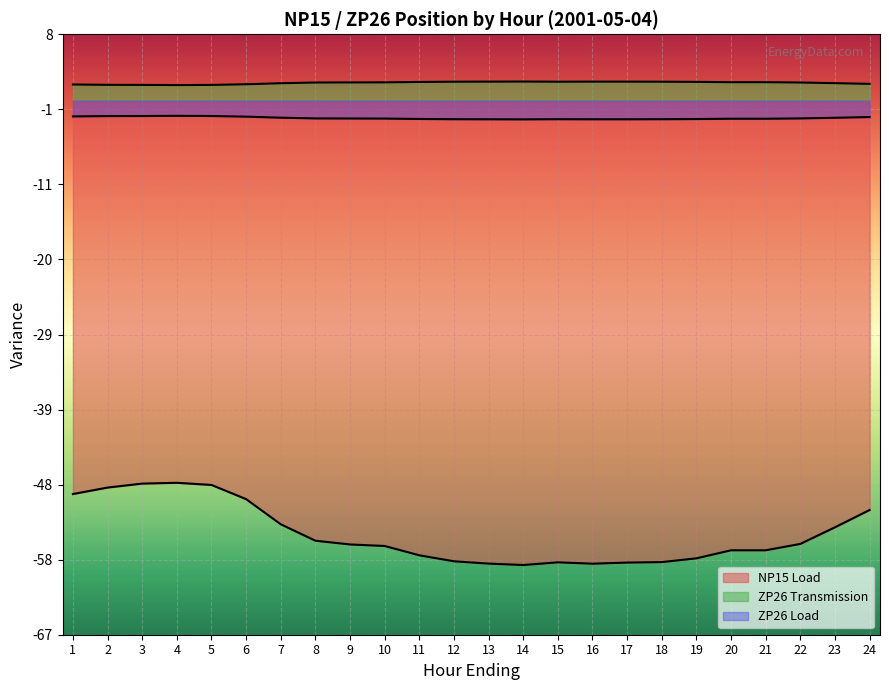

True or false: ZP26 Load has a value of -2.3 at 10.

True